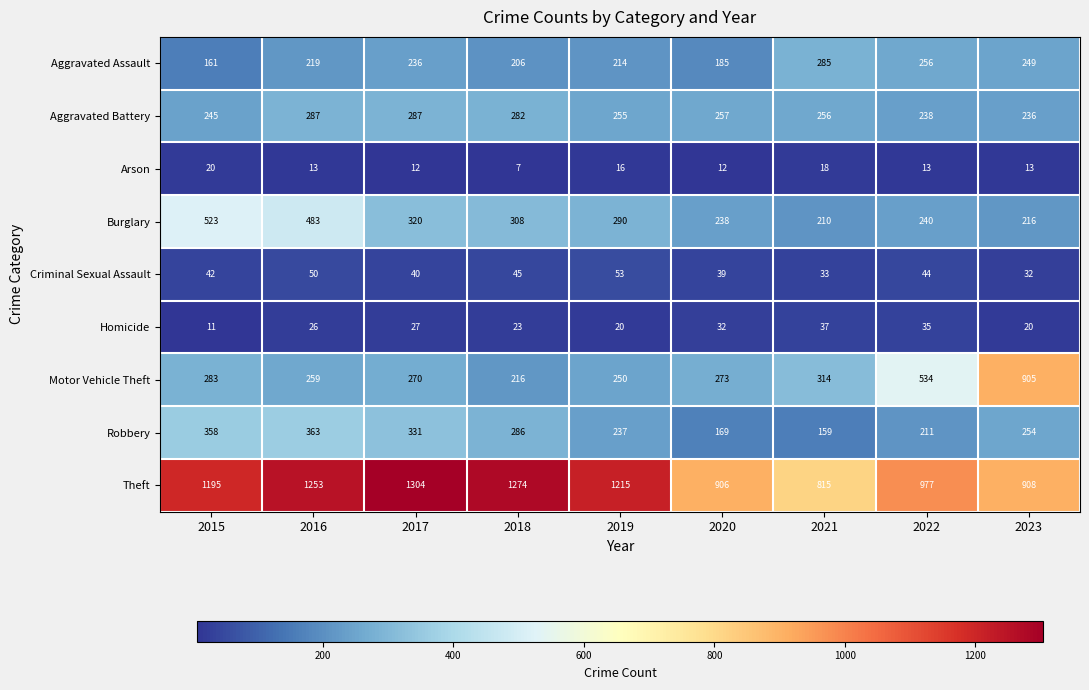

What is the difference between the highest and lowest values at 2020?

894